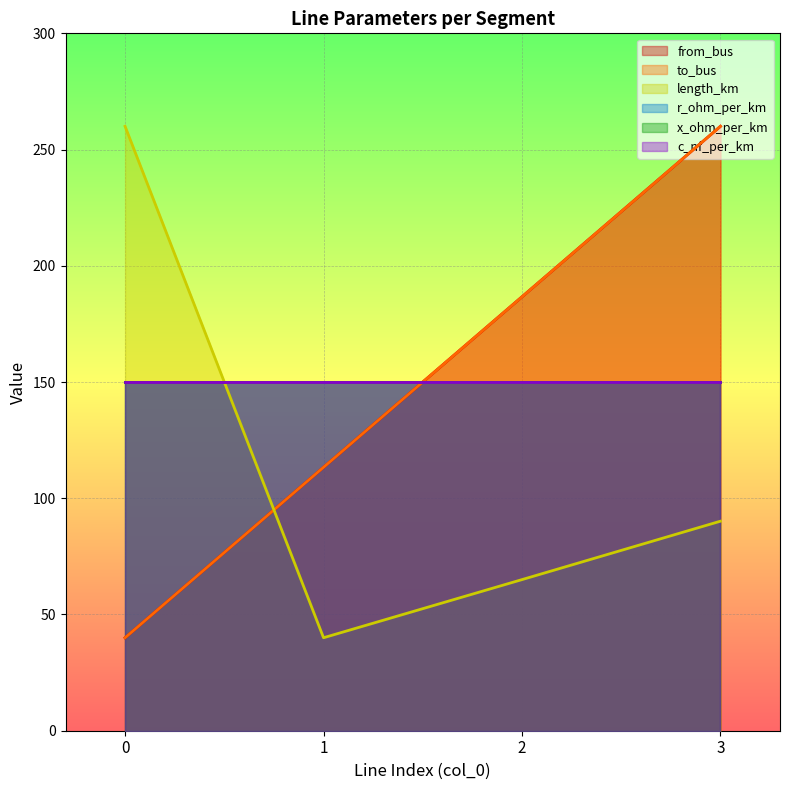

How many data points in from_bus are above 186?

2